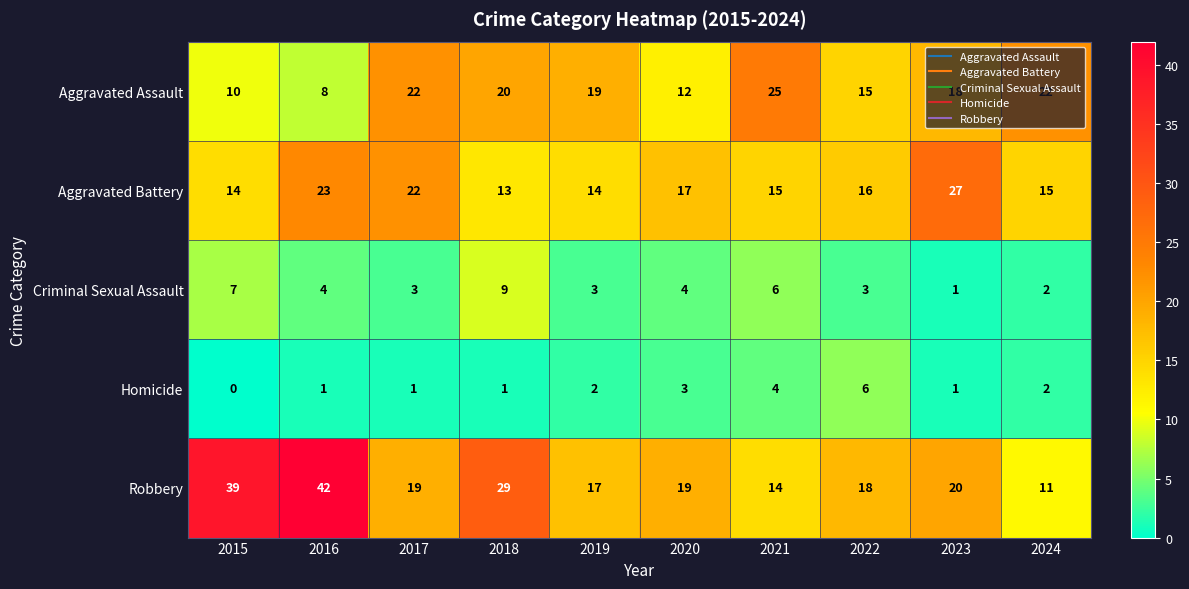

Between 2016 and 2022, which series saw the biggest shift?

Robbery